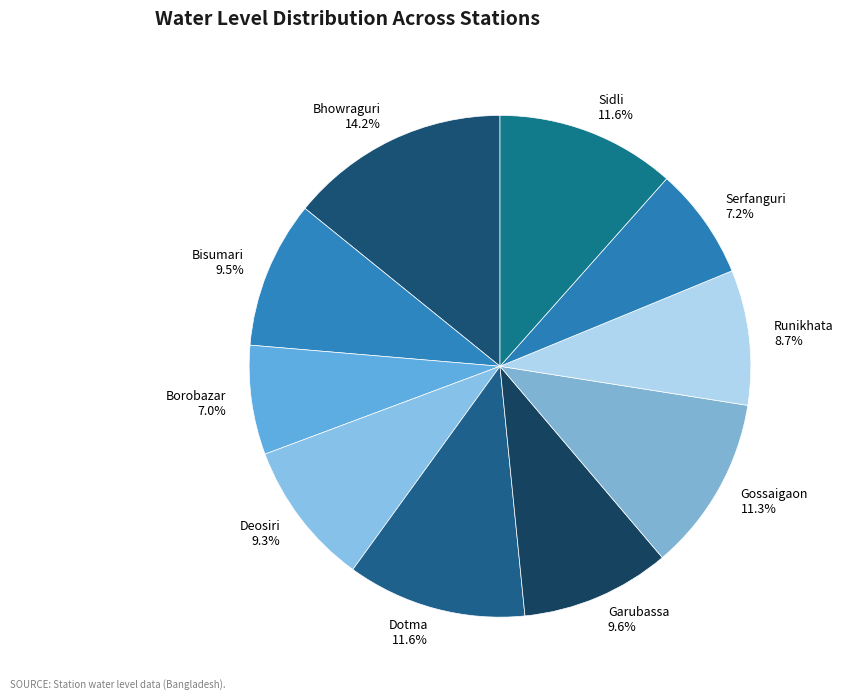

To the nearest percent, what is the difference between the largest and smallest slice percentages?

7%